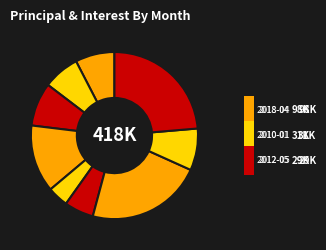

Count the number of slices in the pie.

9